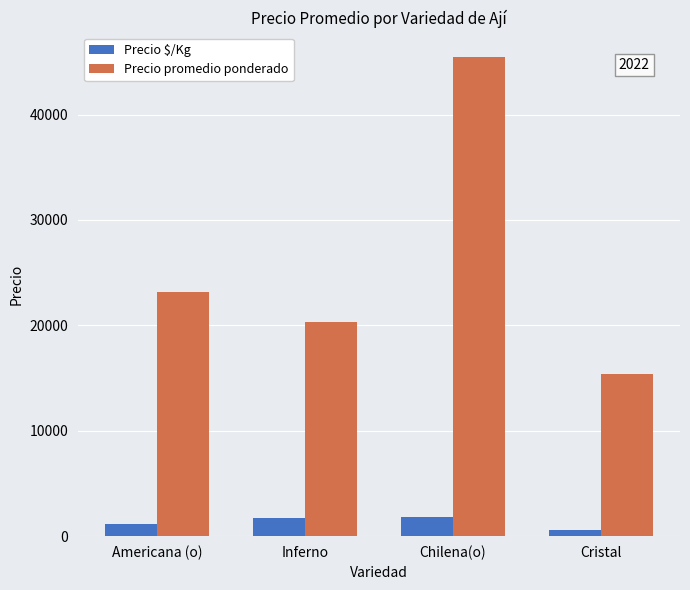

What position from the left is Americana (o)?

1